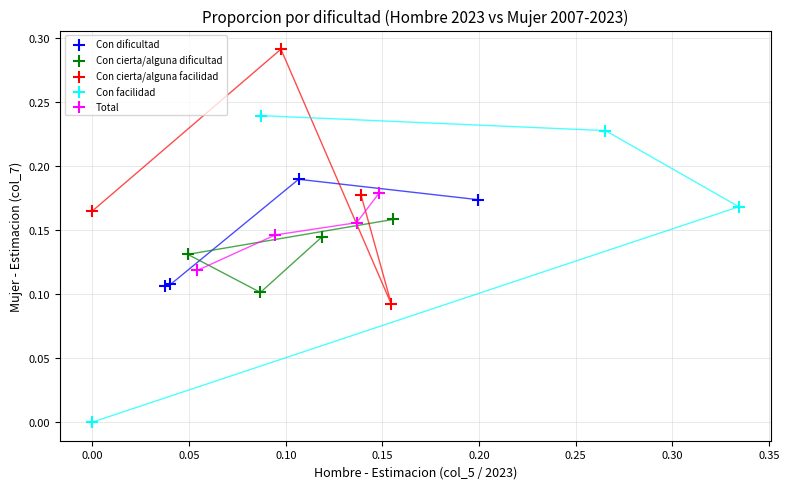

Which series has the largest Y range (max minus min)?

Con facilidad